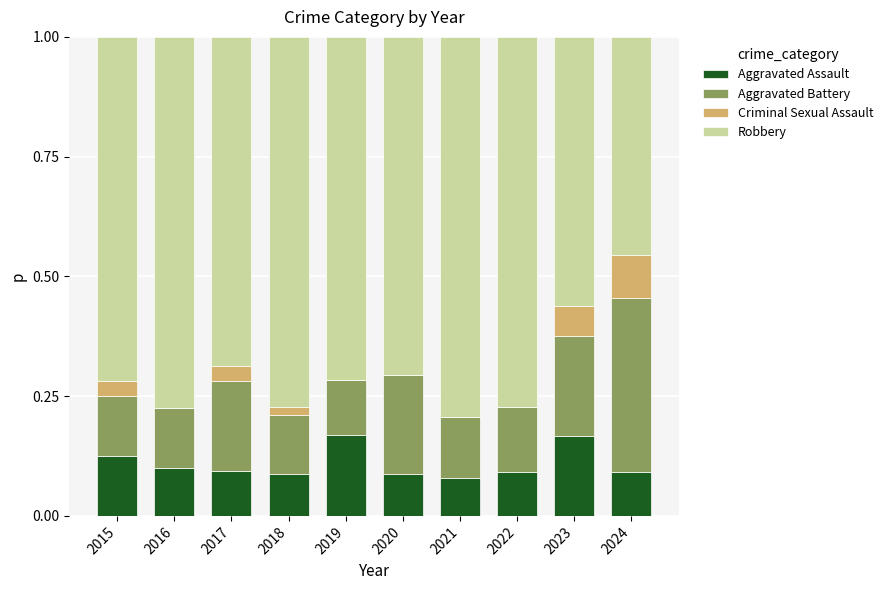

The Aggravated Assault series shows 0.1 at 2018. True or false?

True